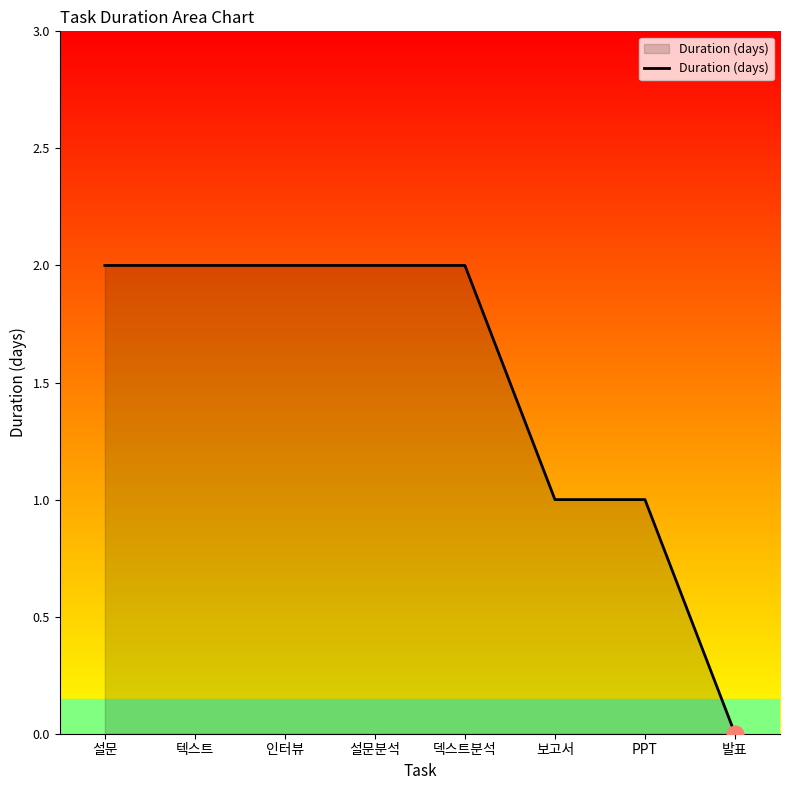

What is the sum of the values at 설문 and 설문분석?

4